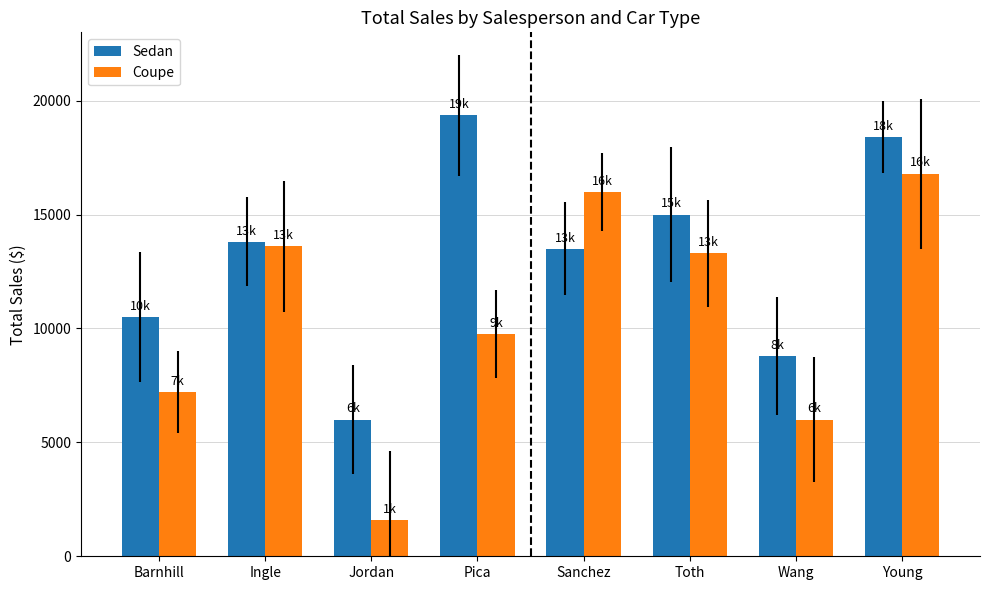

The Sedan series shows 15000 at Toth. True or false?

True